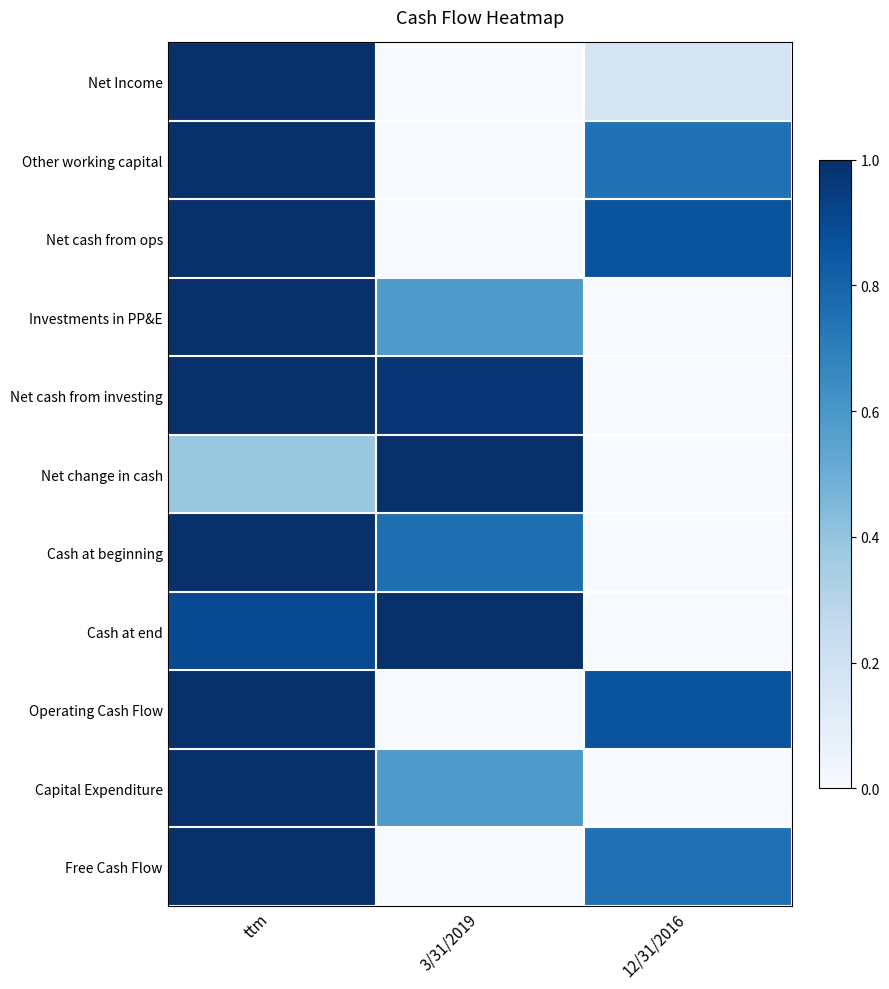

What is the spread (max minus min) of values at 12/31/2016?

0.9